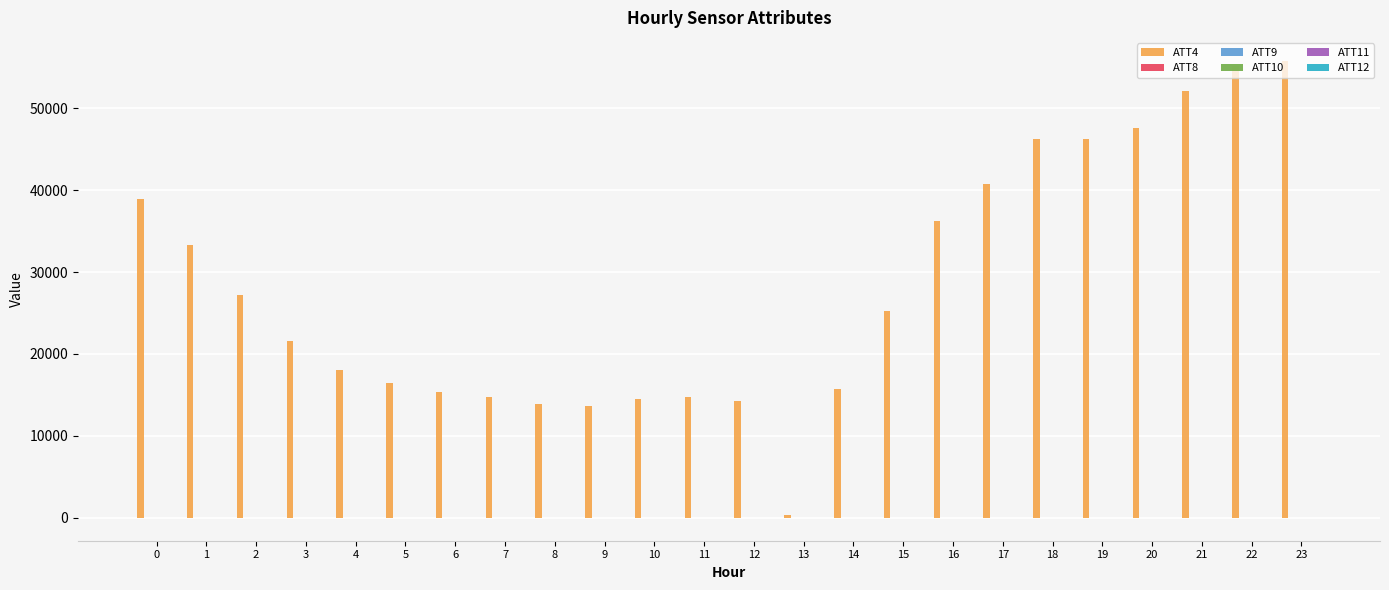

Which series has the largest total across all categories?

ATT4